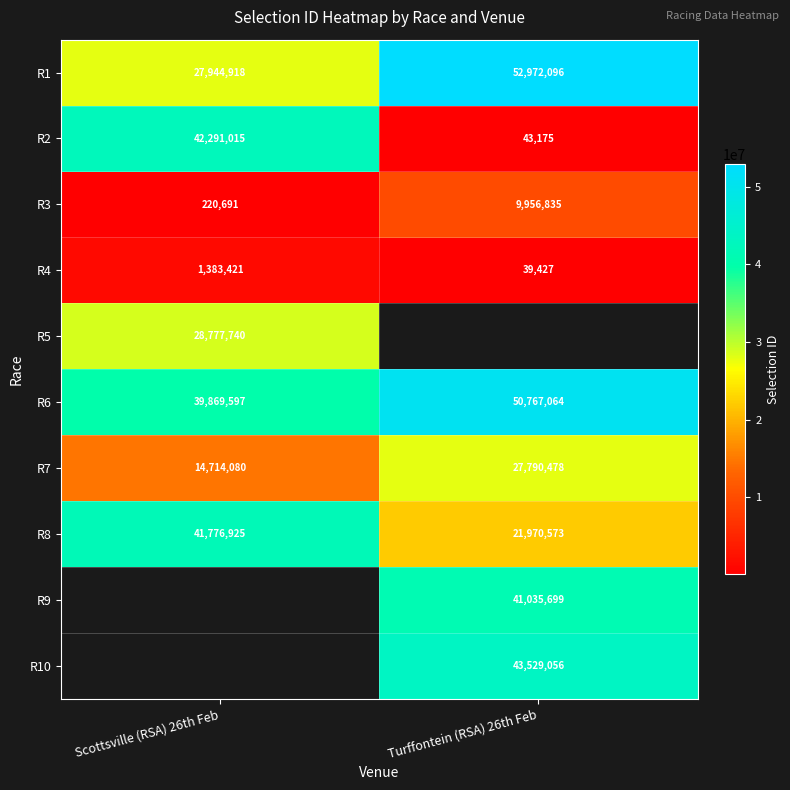

Count the number of data series in this chart.

10